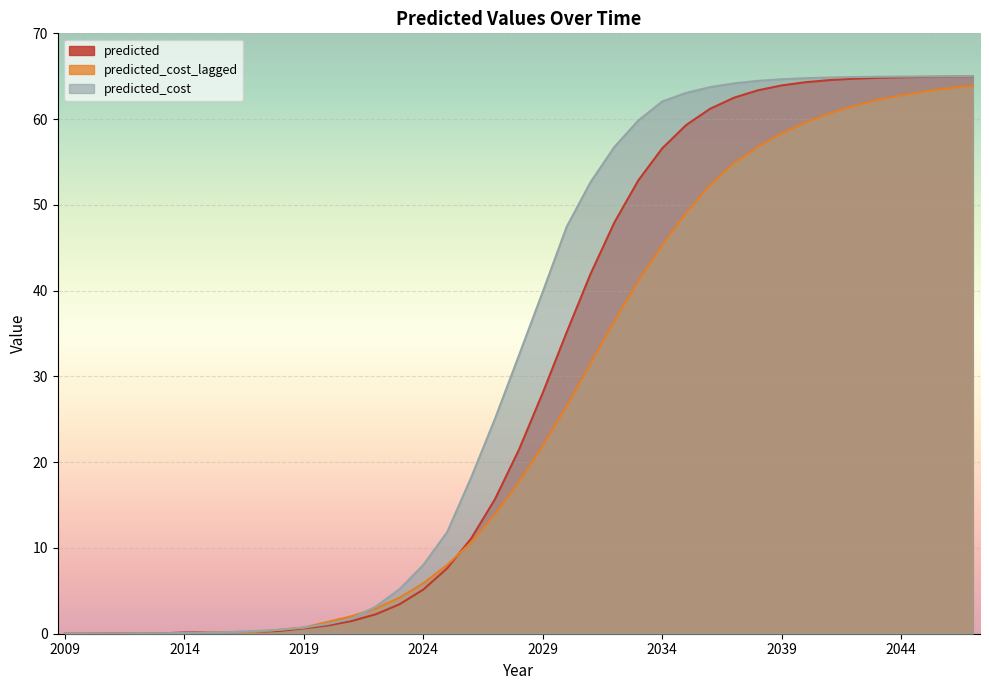

How many values in the predicted_cost series are below 32?

19